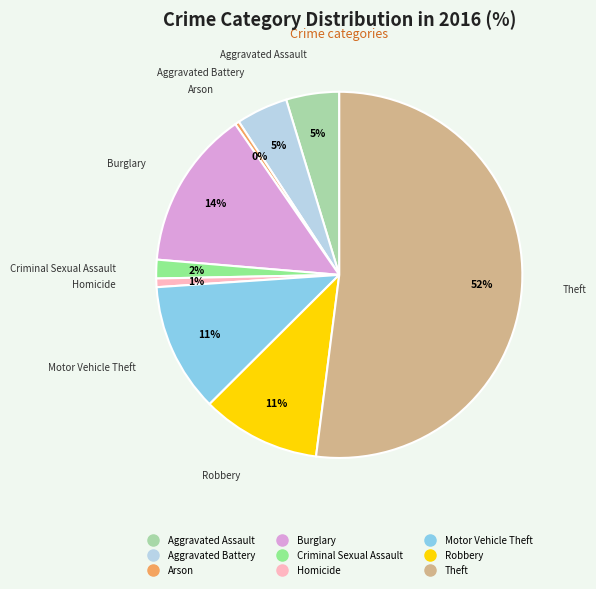

What percentage is the Homicide slice, to the nearest percent?

1%